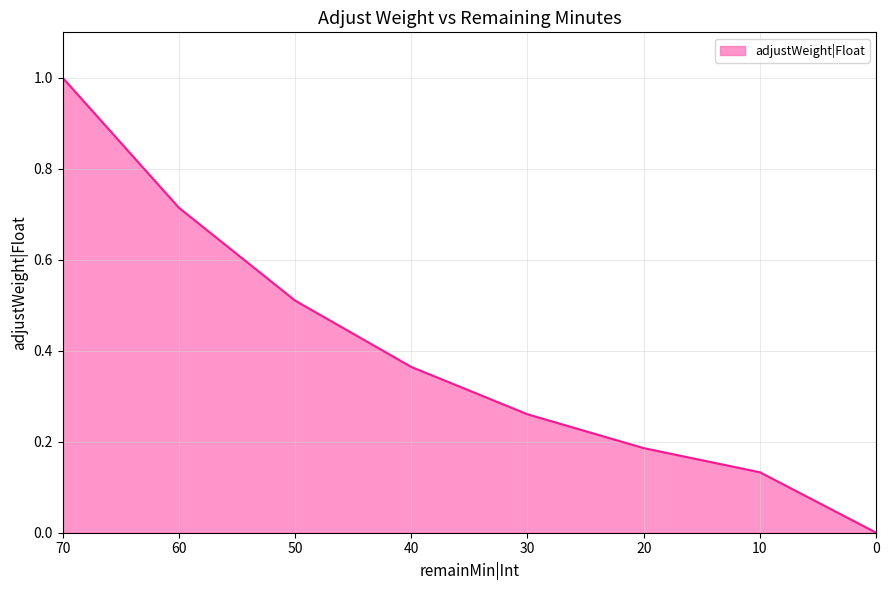

What is the sum of the values at 70 and 50?

1.5